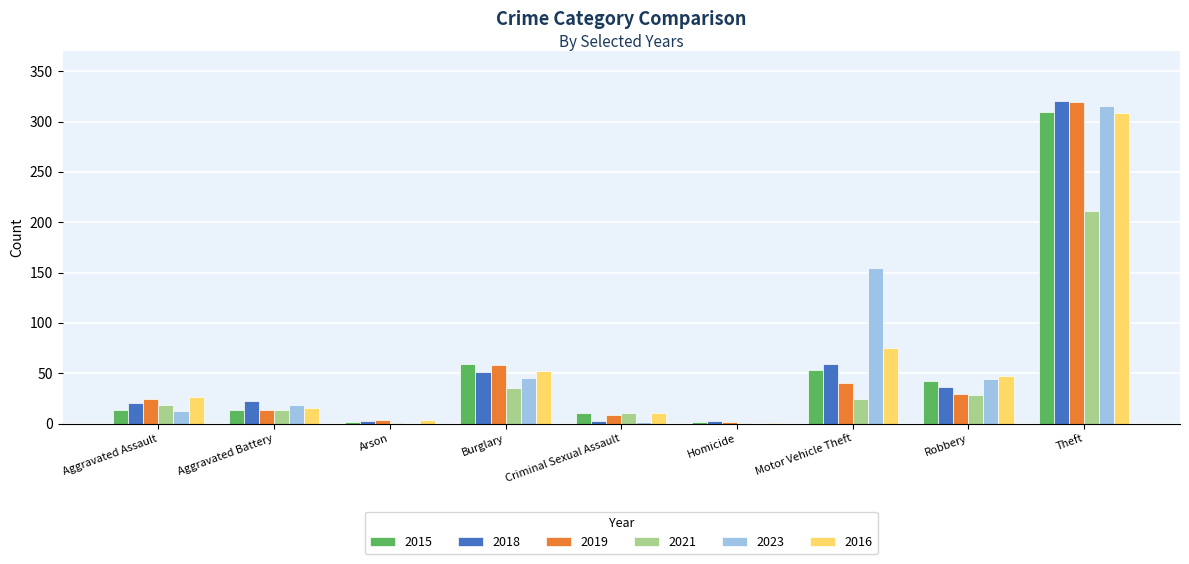

Is it true that 2023 equals 18 at Aggravated Battery?

True